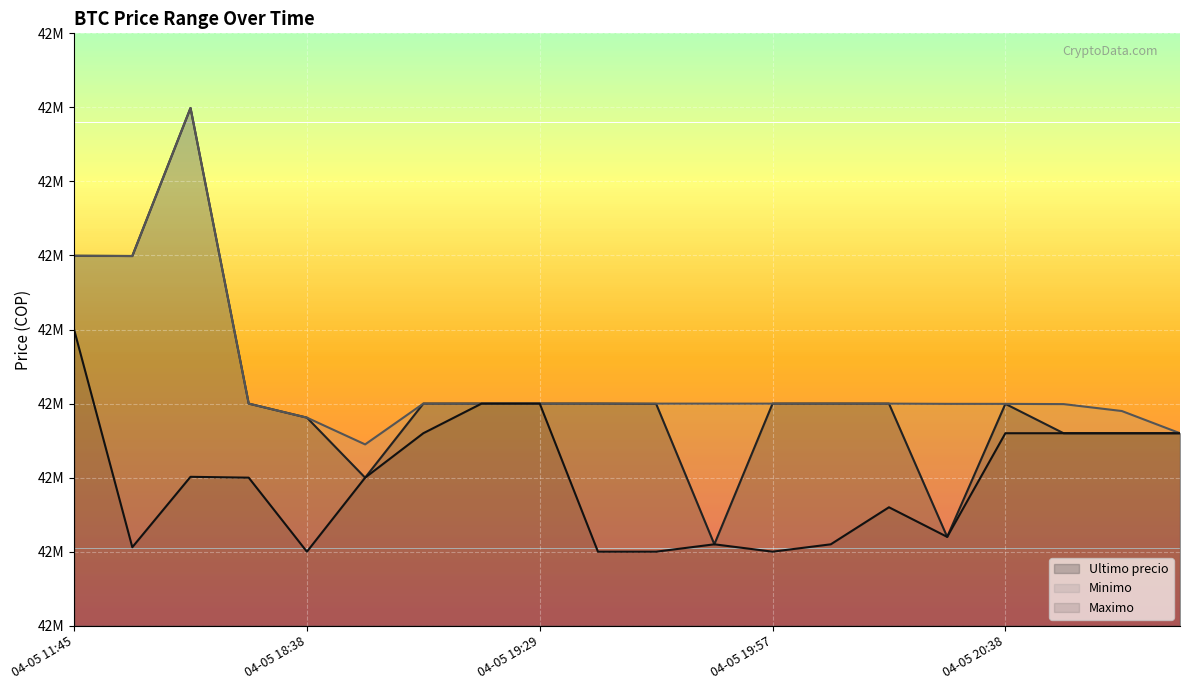

At which label does Ultimo precio reach its minimum?

04-05 19:51